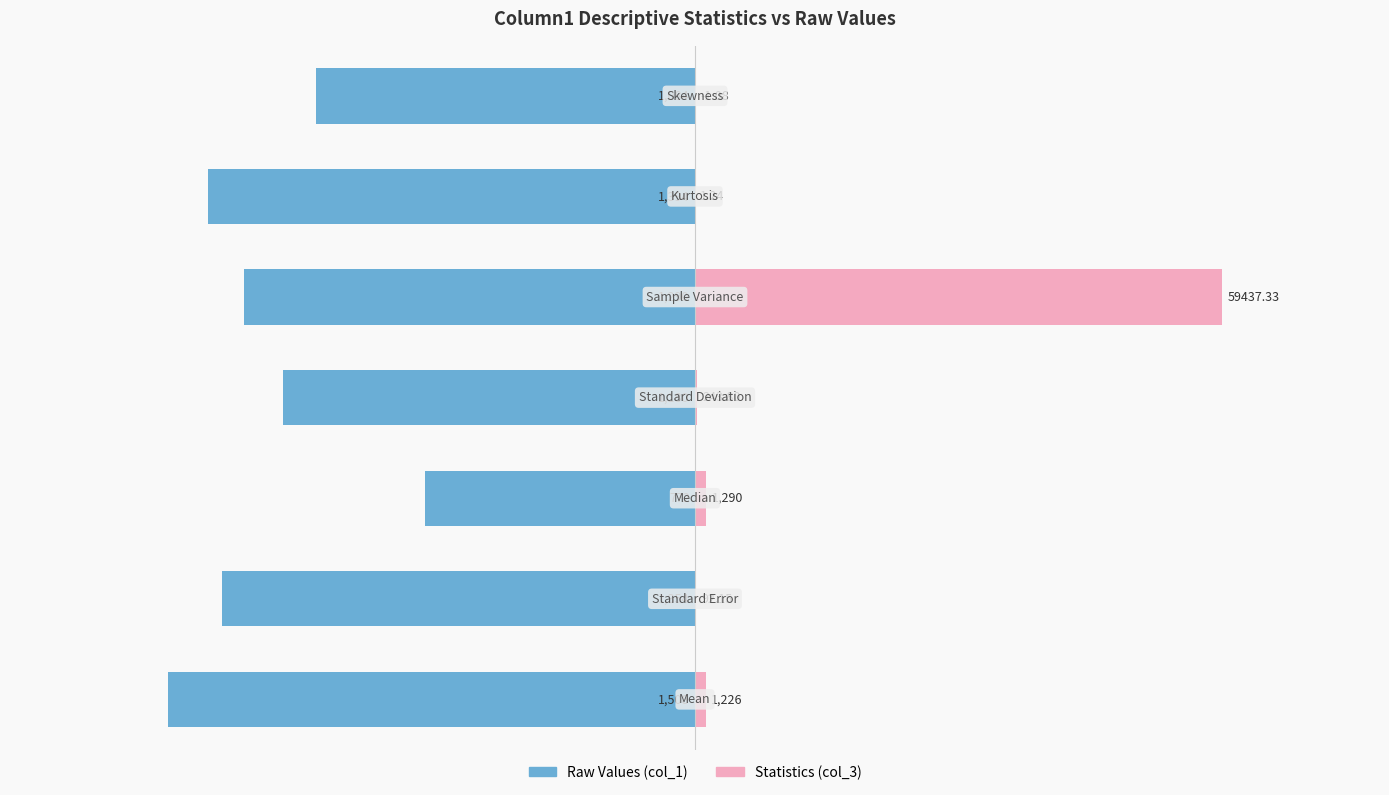

List the series in order of their peak value, lowest first.

Raw Values (col_1), Statistics (col_3)